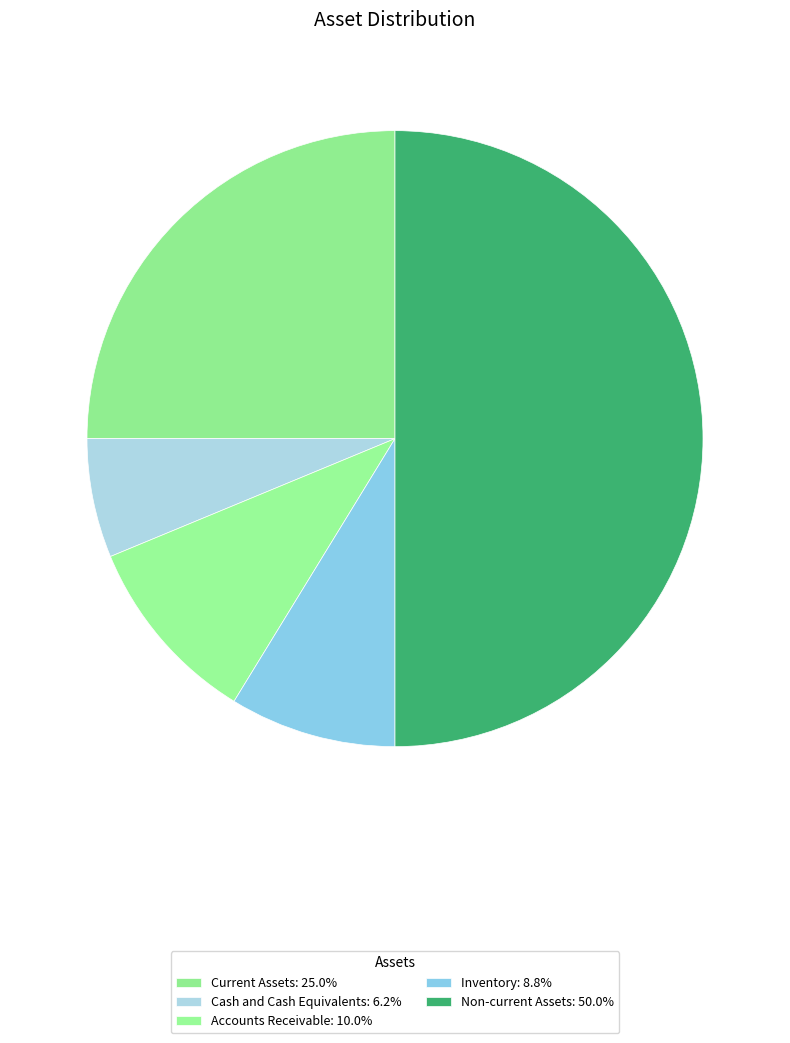

Is there any slice that represents more than half of the pie?

No